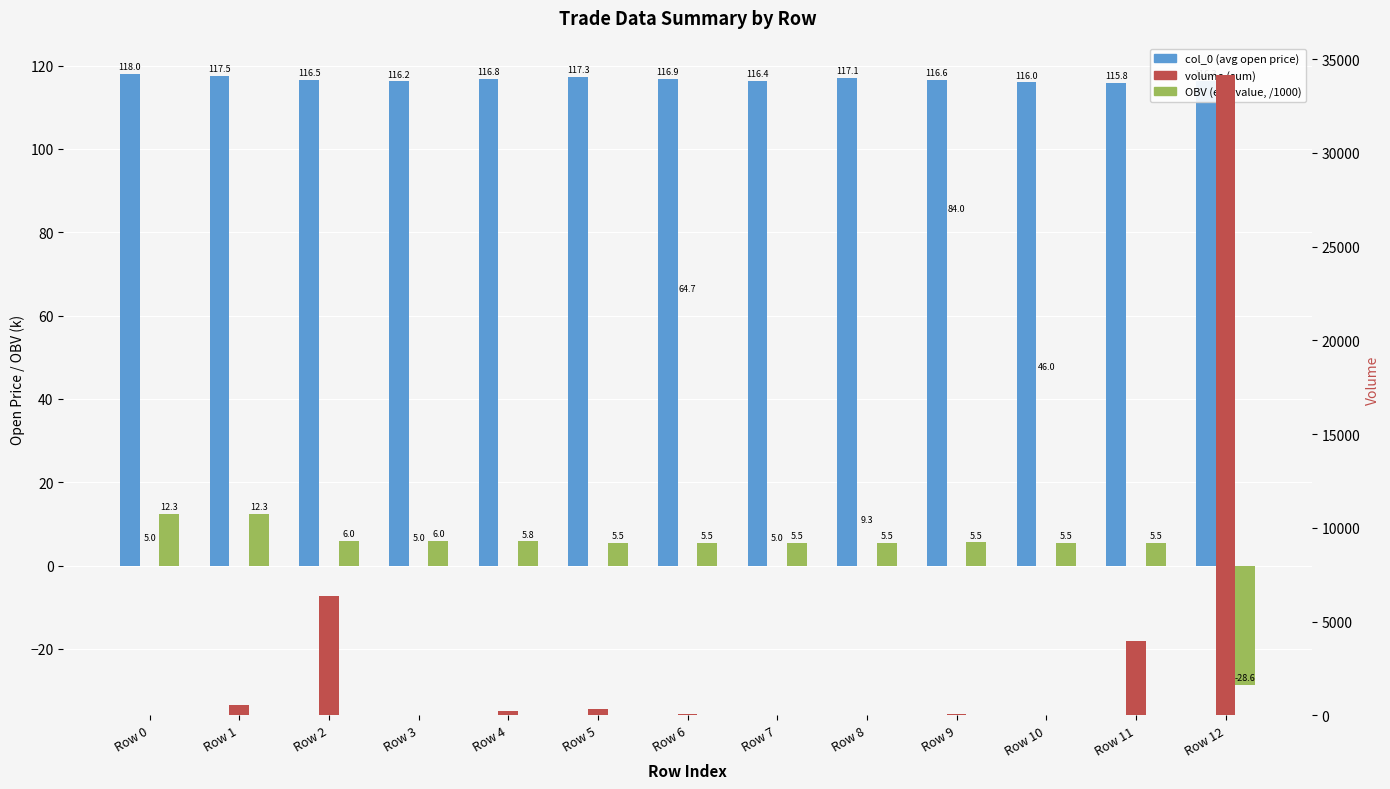

How many data points does each series have?

13